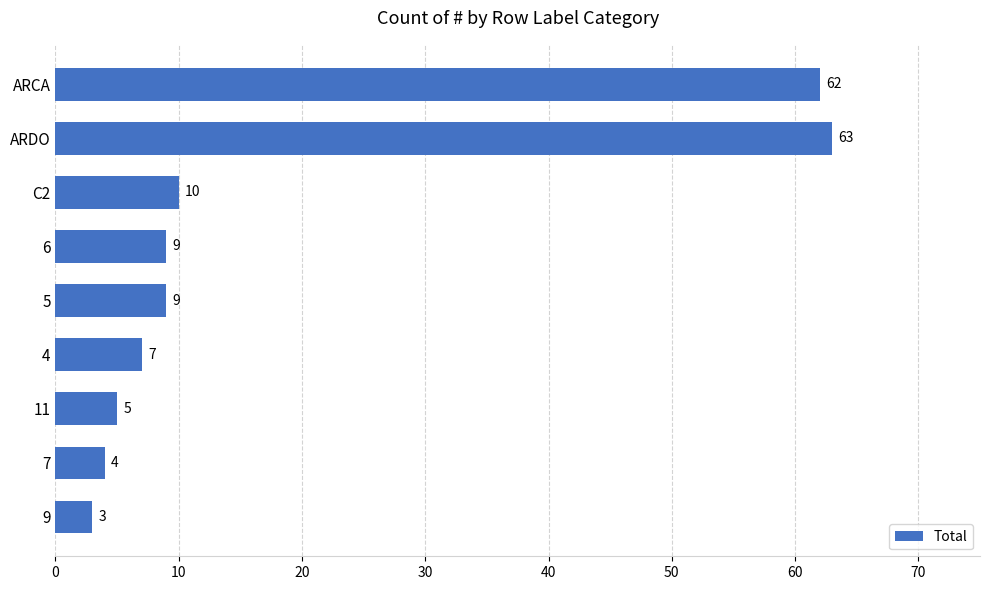

The value at 4 is 10. True or false?

False